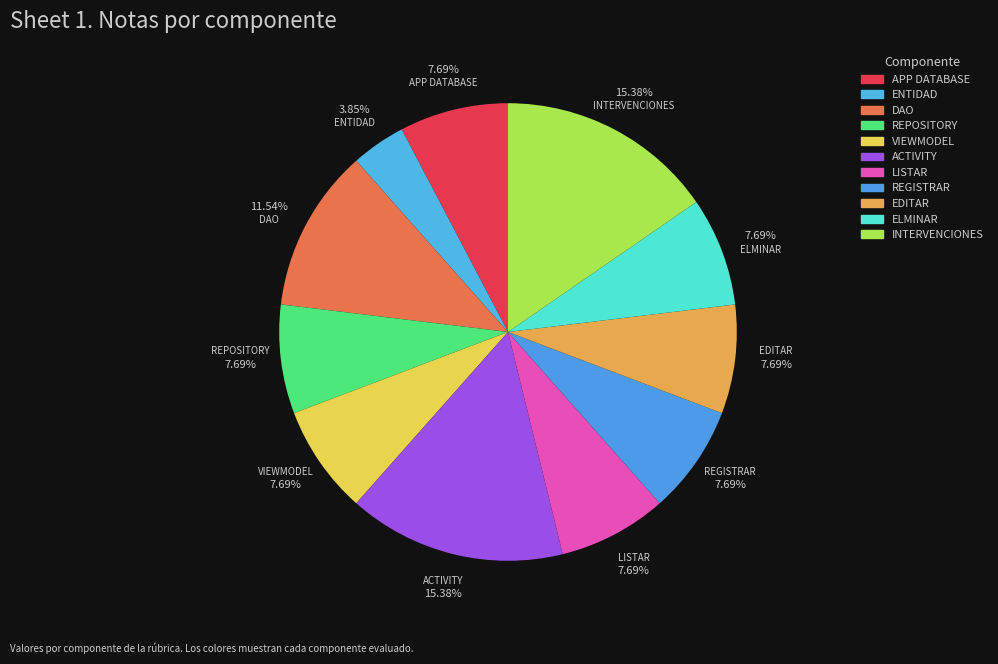

Is there a majority slice in this chart?

No